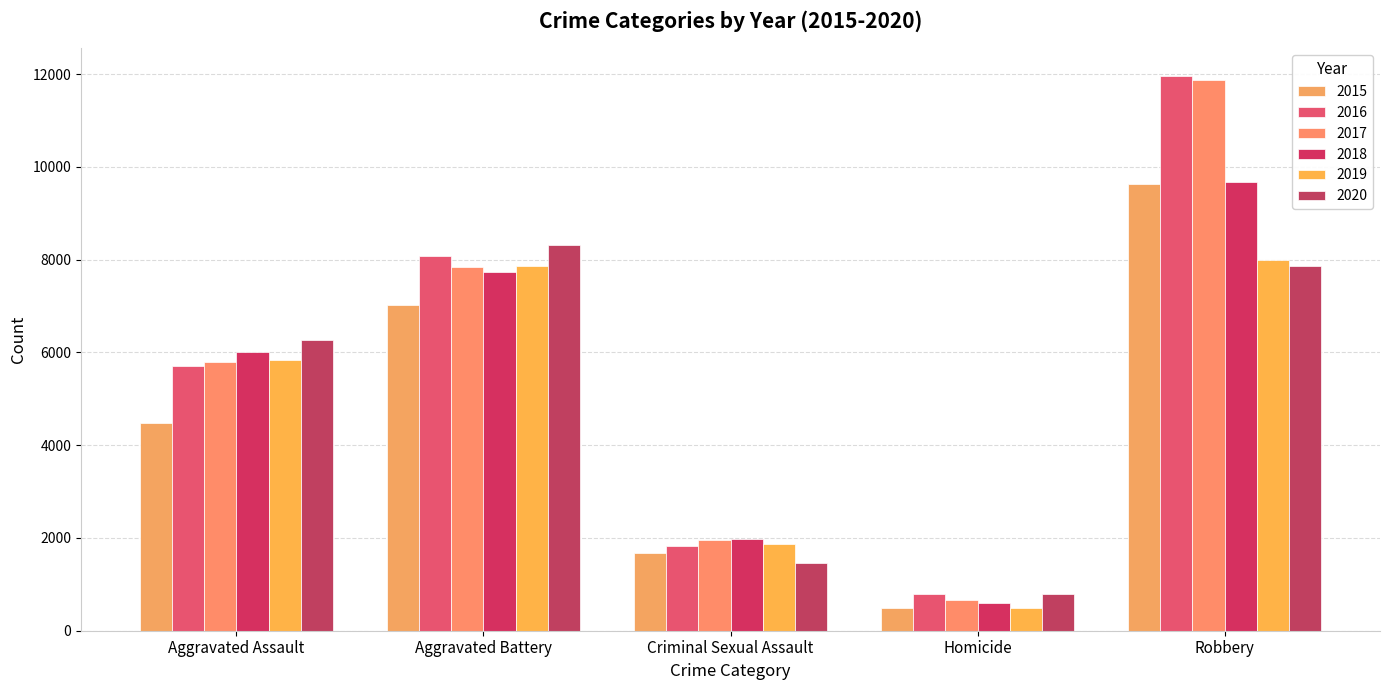

What is the minimum value shown in the chart?

496